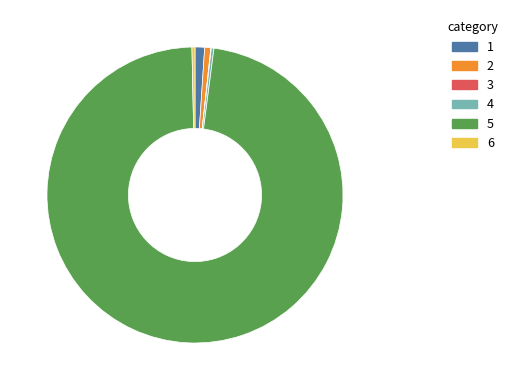

Is there a majority slice in this chart?

Yes